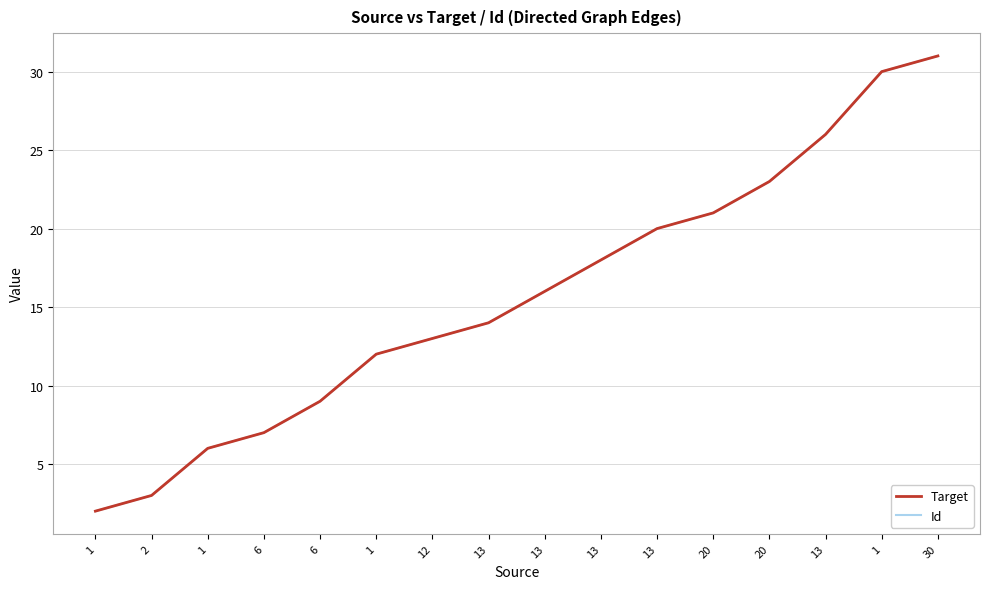

True or false: Target has more than 2 interior local peaks.

False